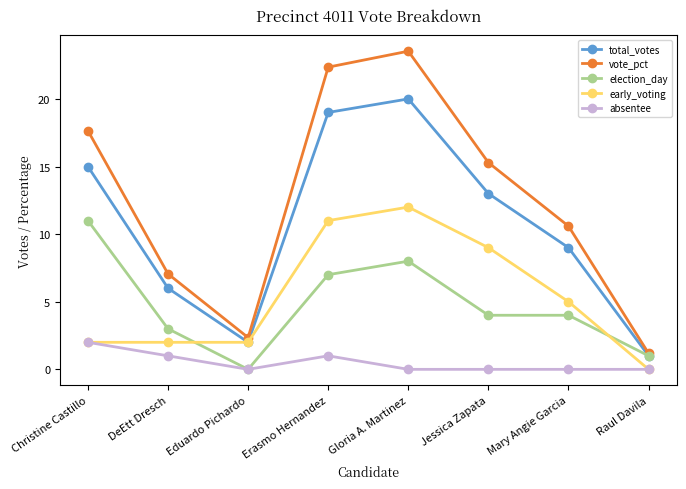

Which series has the largest range (max minus min)?

vote_pct